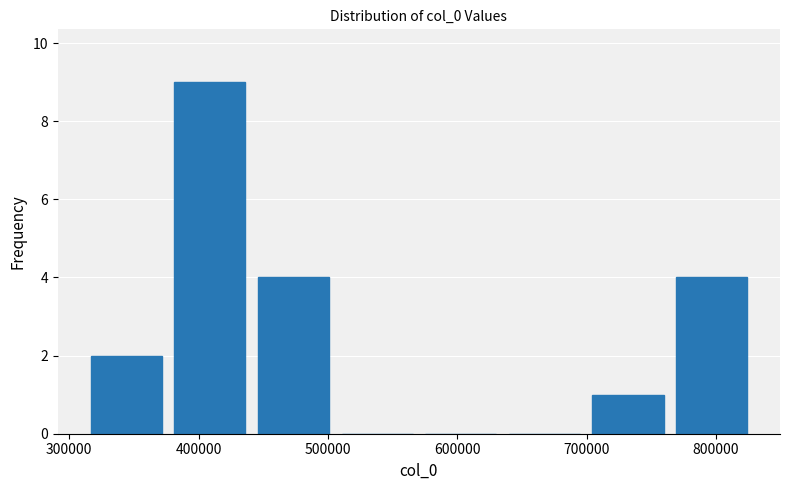

Over which range of the x-axis is the bar tallest?

380000 to 440000